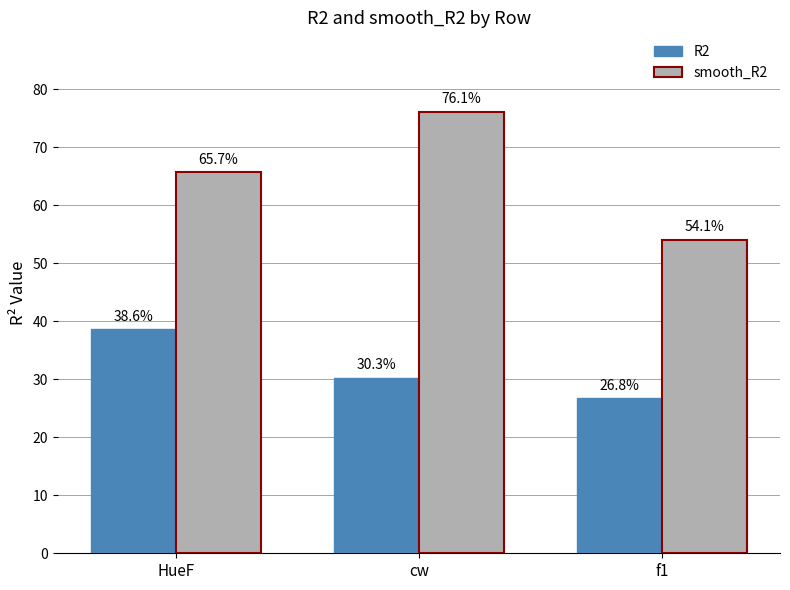

What is the average value of the R2 series?

31.9